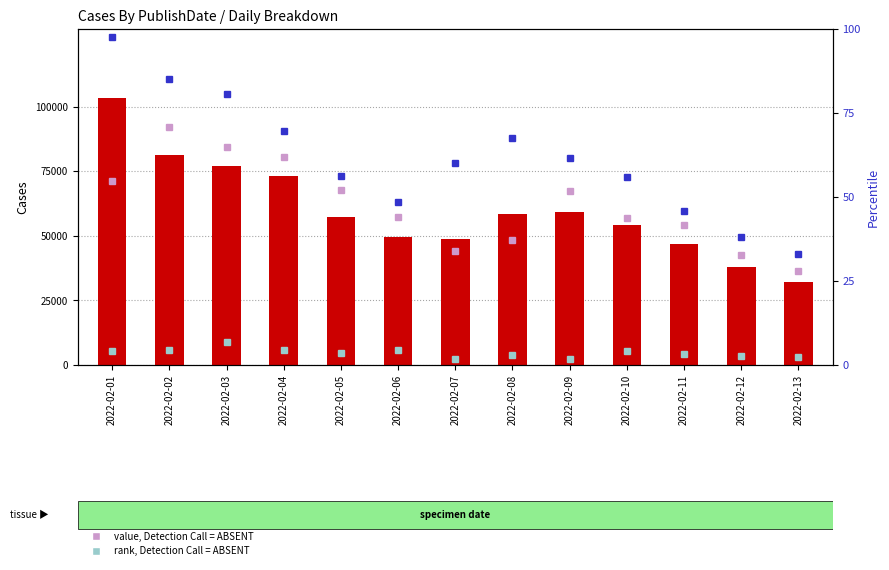

What is the sum of the d3 (rank, absent) values at 2022-02-08 and 2022-02-11?

6.3